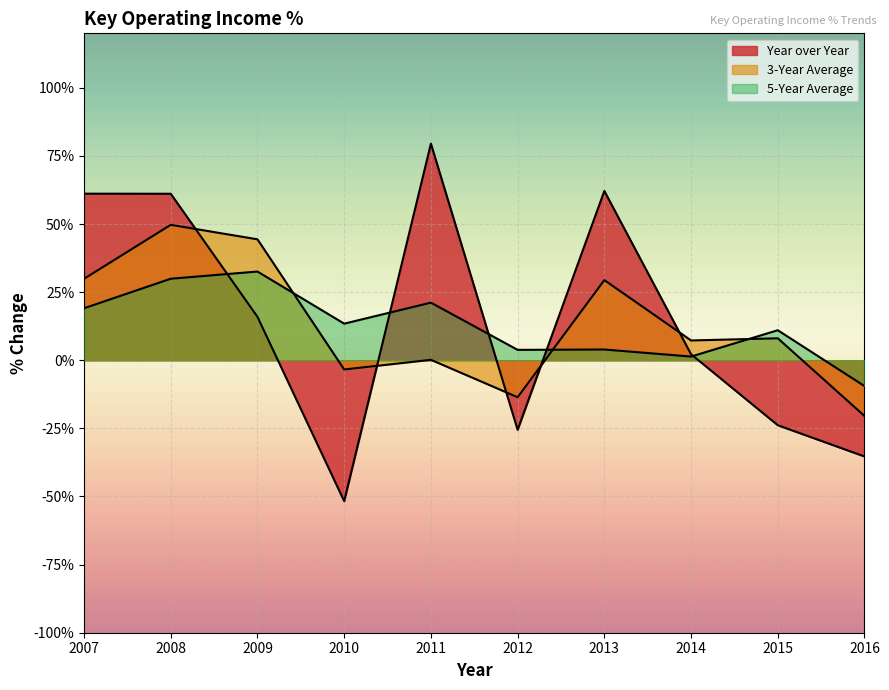

Is the value of 3-Year Average at 2008 greater than the value of Year over Year at 2007?

No